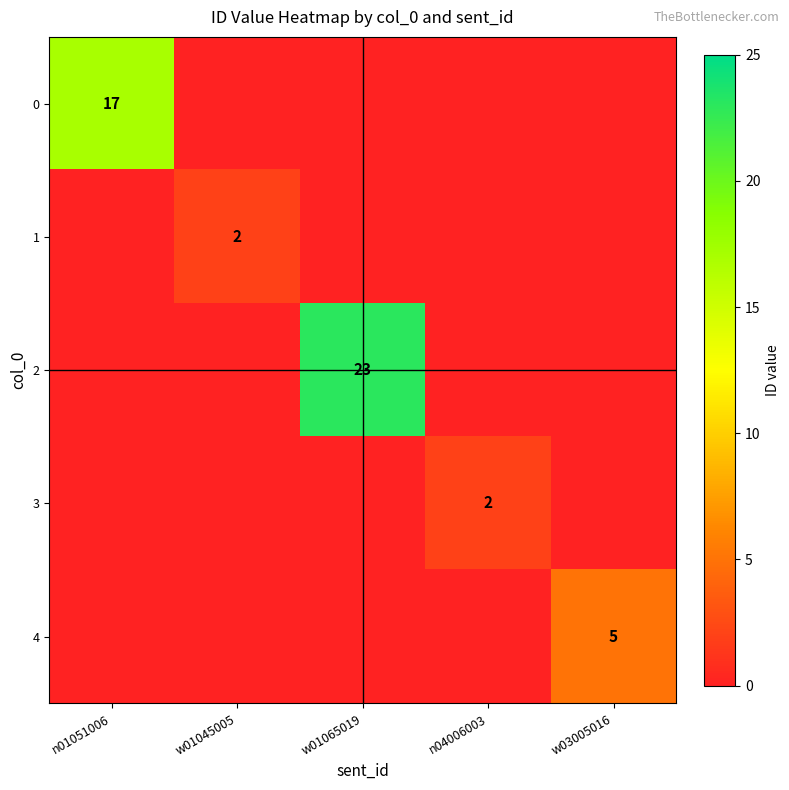

The value of 0 at n01051006 is 7. True or false?

False